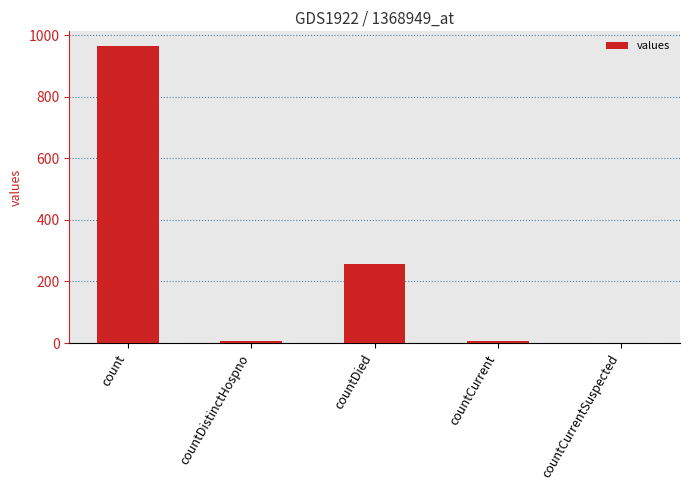

How many series are shown in this chart?

1